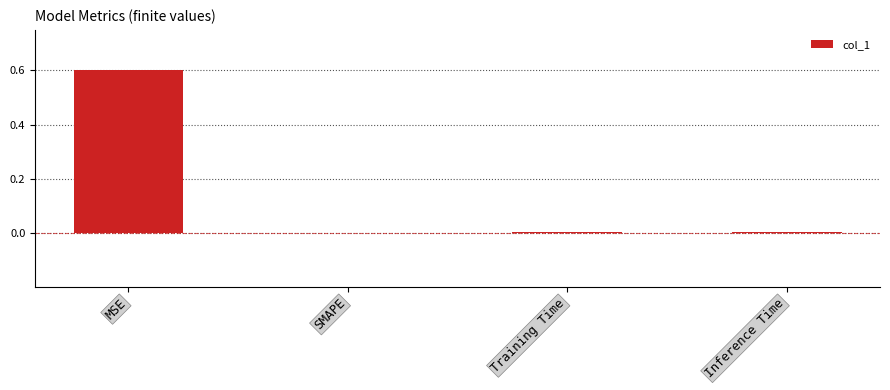

What is the sum of all values?

0.6